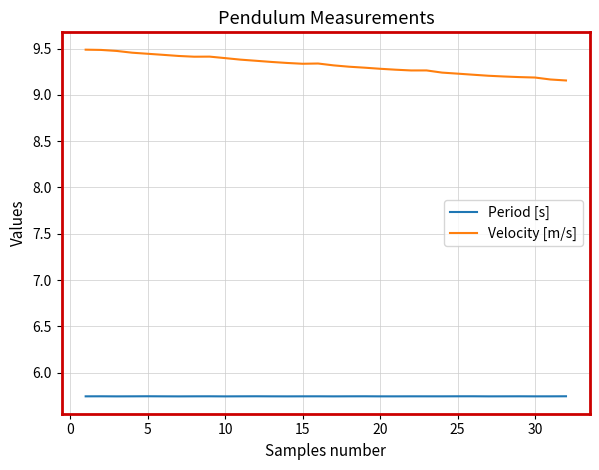

List the series in order of their overall mean, highest first.

Velocity [m/s], Period [s]